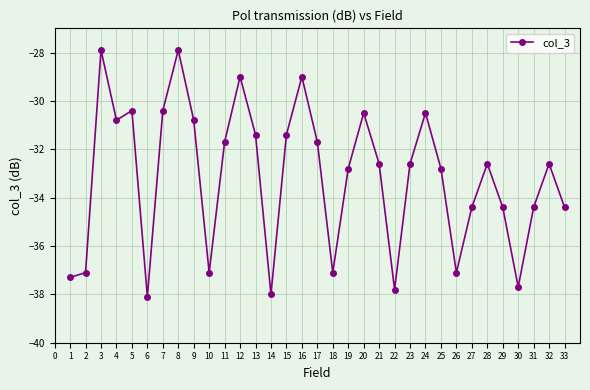

What is the greatest value displayed?

-27.9